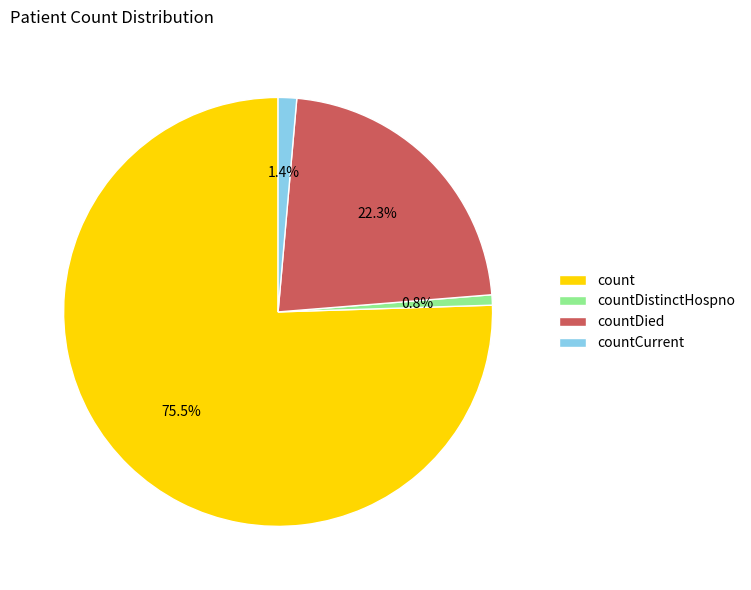

True or false: countCurrent accounts for 1% of the total.

True